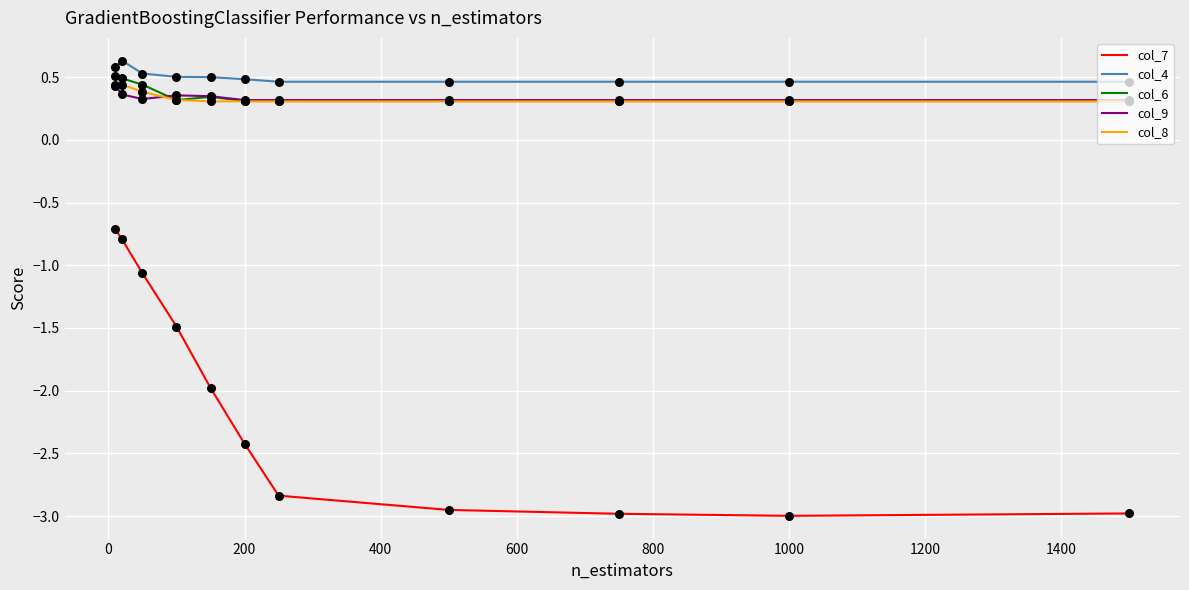

What is the minimum value for col_4?

0.5